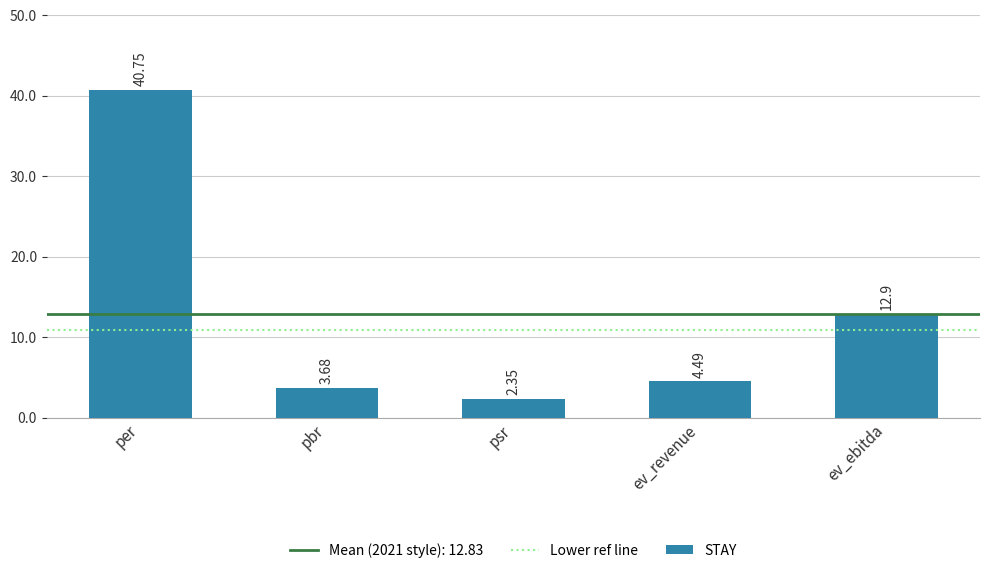

What is the value of the 4th bar from the left?

4.5